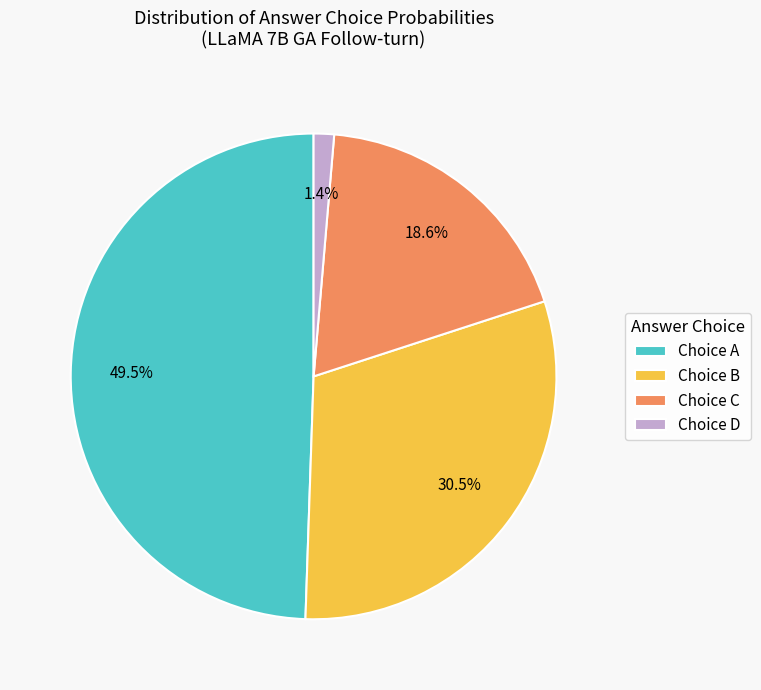

Which slice is the smallest?

Choice D